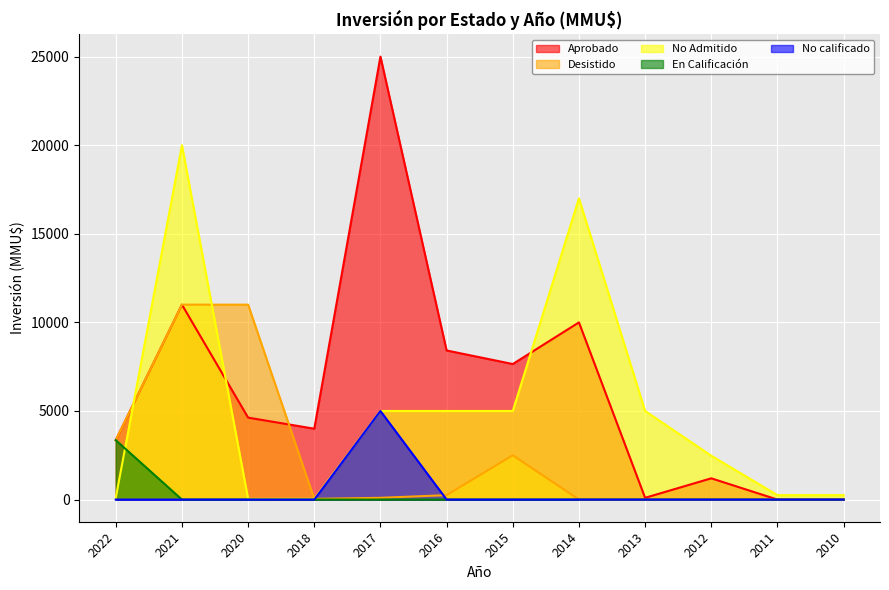

Reading left to right, what are all the values shown in this chart?

Aprobado: 2022=3353	2021=11000	2020=4625	2018=4000	2017=25000	2016=8415	2015=7650	2014=10000	2013=100	2012=1200	2011=0	2010=0
Desistido: 2022=3353	2021=11000	2020=11000	2018=40	2017=100	2016=250	2015=2500	2014=0	2013=0	2012=0	2011=0	2010=0
No Admitido: 2022=100	2021=20000	2020=37	2018=42	2017=5000	2016=5000	2015=5000	2014=17000	2013=5000	2012=2475	2011=250	2010=250
En Calificación: 2022=3353	2021=0	2020=0	2018=0	2017=0	2016=0	2015=0	2014=0	2013=0	2012=0	2011=0	2010=0
No calificado: 2022=0	2021=0	2020=0	2018=0	2017=5000	2016=0	2015=0	2014=0	2013=0	2012=0	2011=0	2010=0